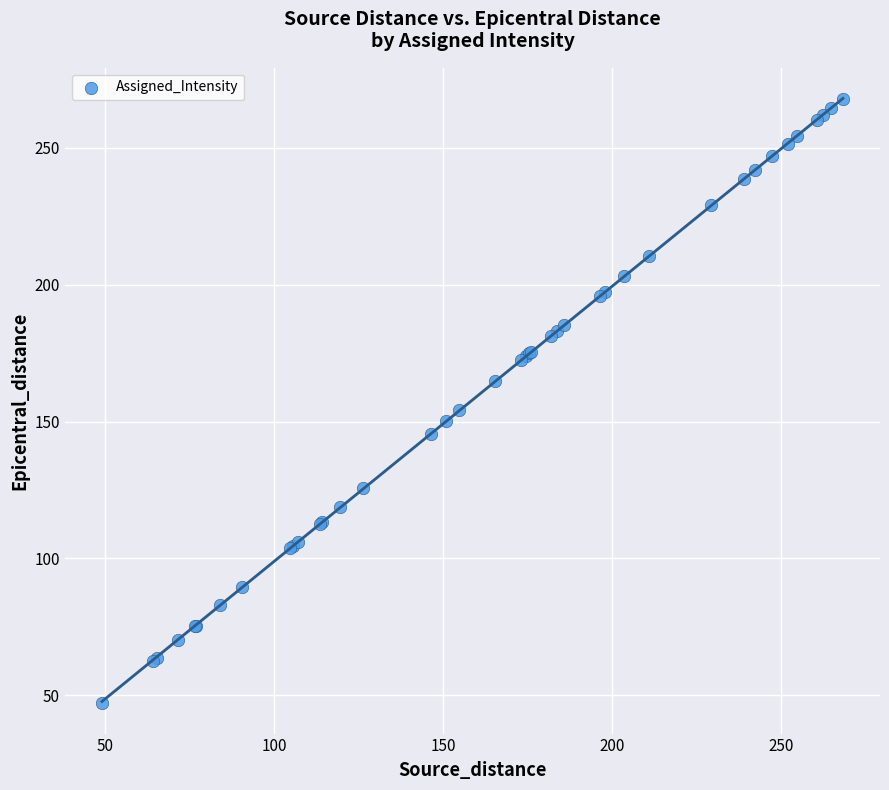

What Y value in the scatter plot is closest to 157?

154.1